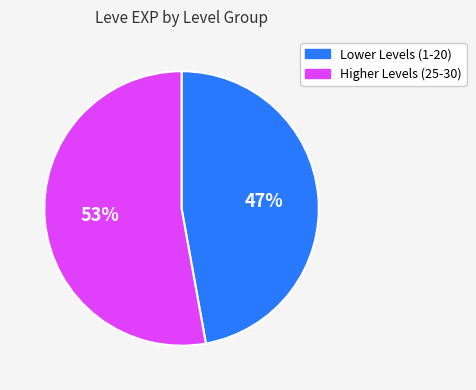

The Higher Levels (25-30) slice represents 53% of the pie. True or false?

True